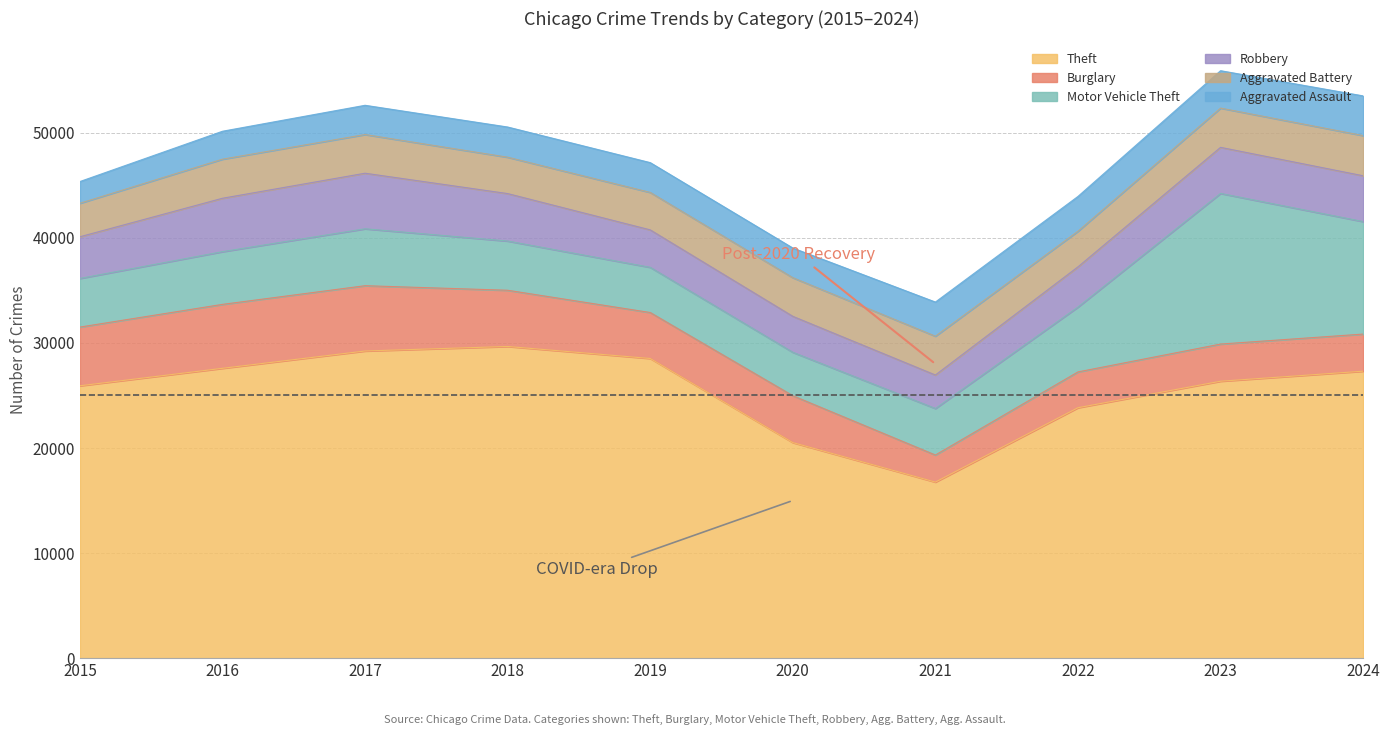

Between 2015 and 2023, which series saw the biggest shift?

Motor Vehicle Theft